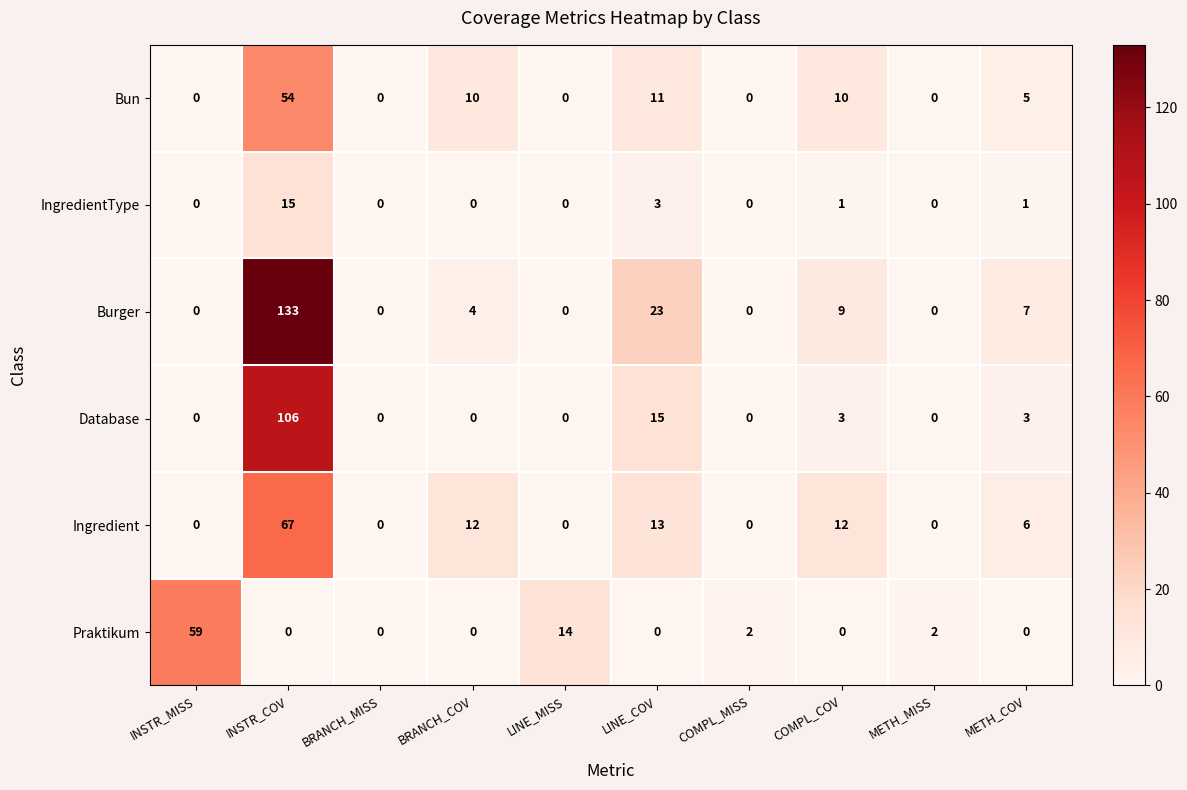

List the series in order of their peak value, highest first.

Burger, Database, Ingredient, Praktikum, Bun, IngredientType